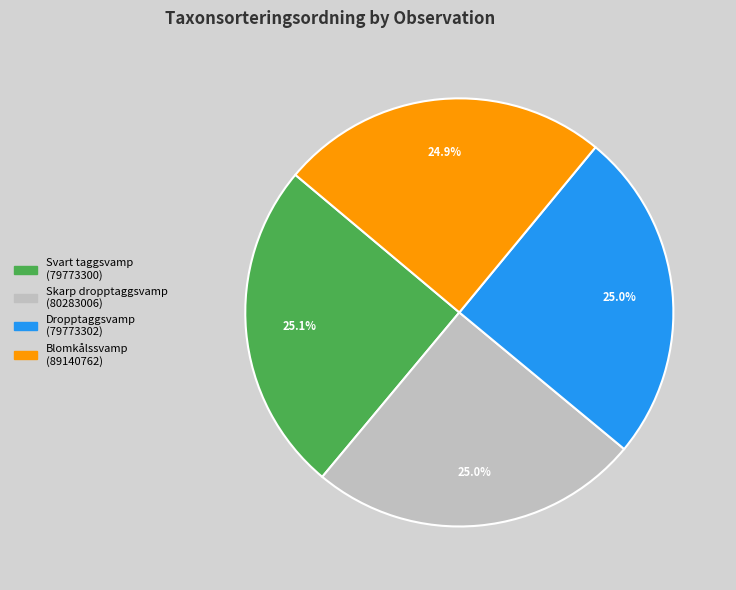

Does any single category account for the majority?

No